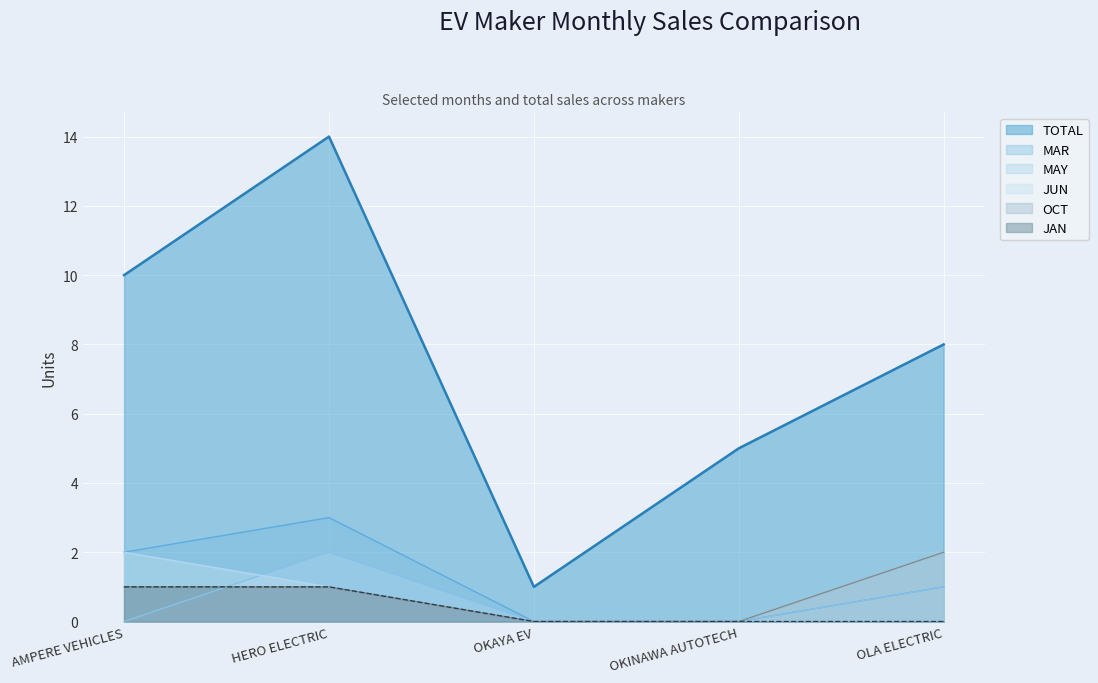

What is the average value of the MAR series?

1